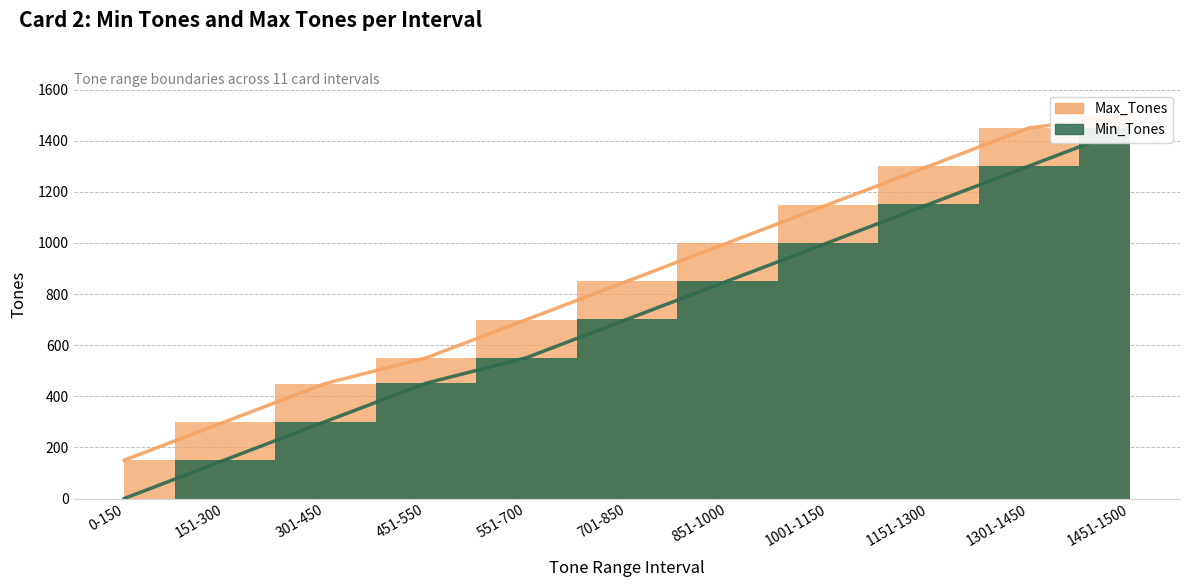

Is it true that Min_Tones equals 1301 at 1301-1450?

True